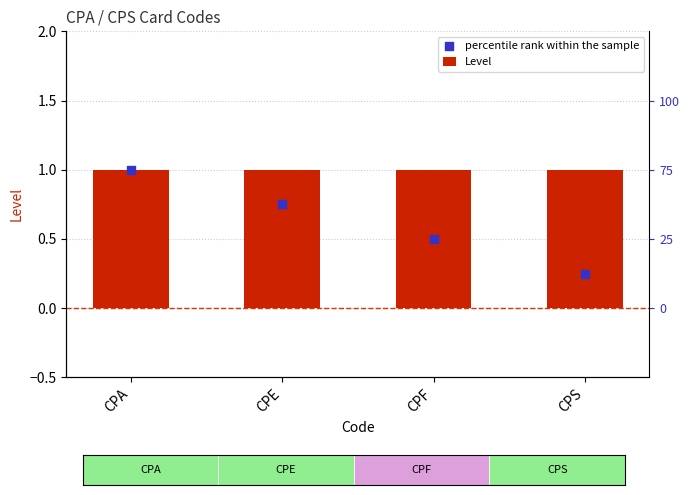

At how many categories does at least one series exceed 0?

4